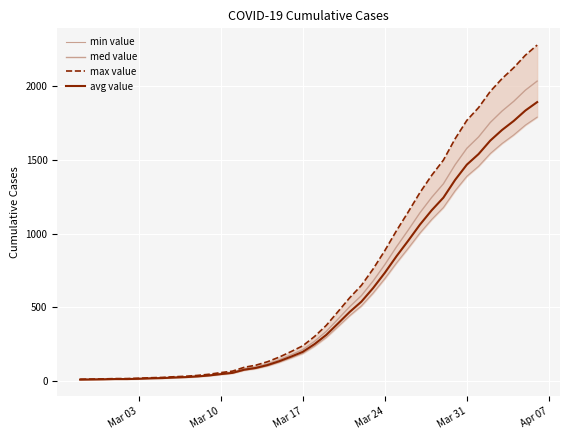

What is the average value of the med value series?

616.4